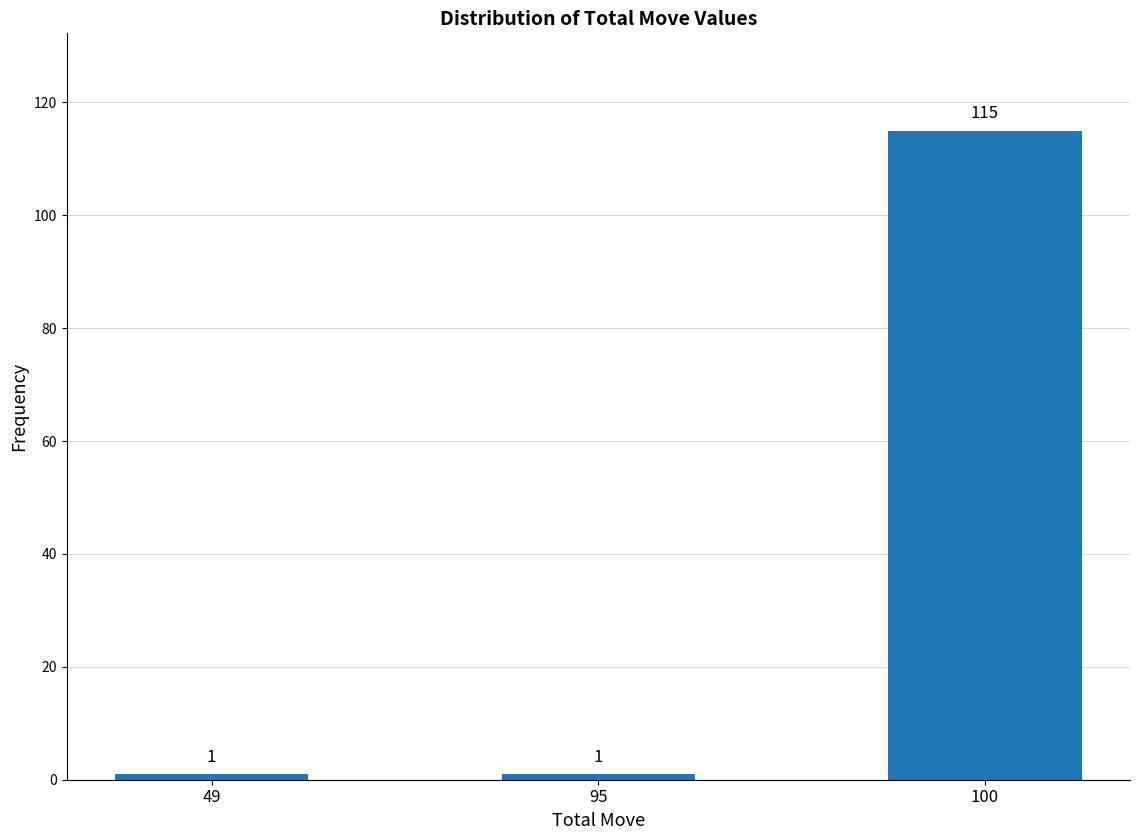

What is the value of the 3rd bar from the left?

115